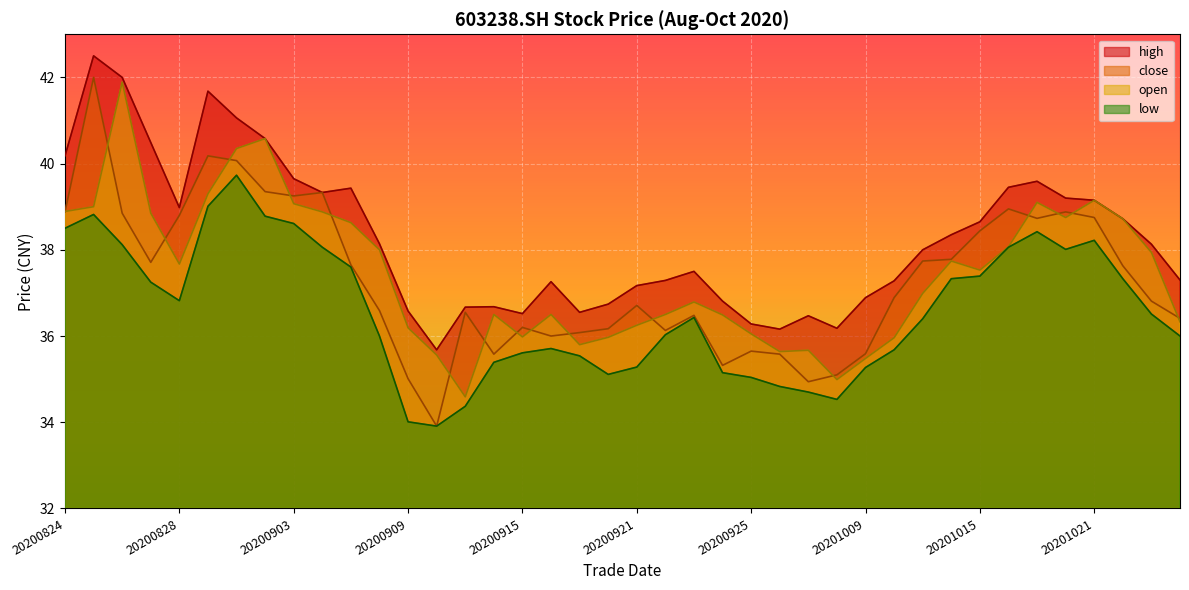

How many data points in open are above 37?

20